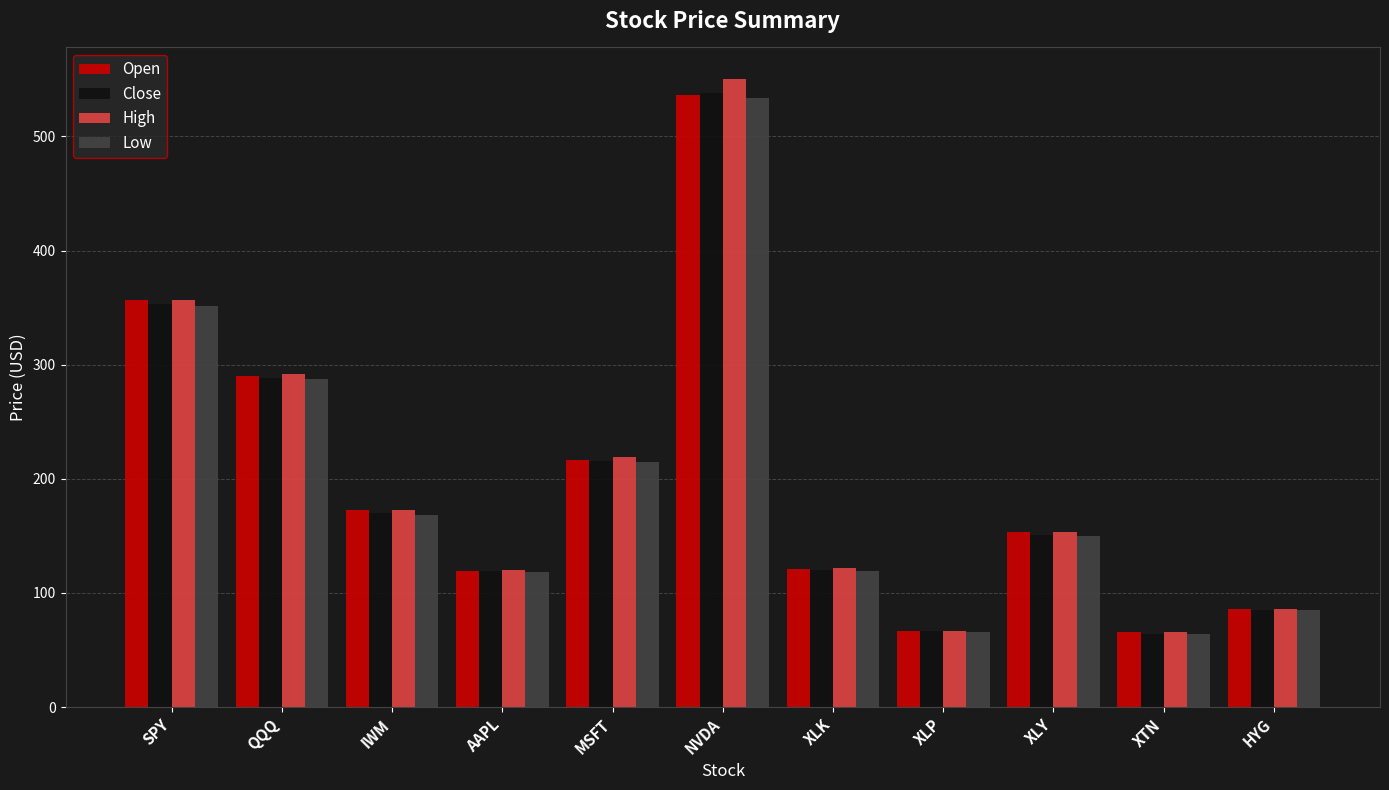

At which category is the sum across all series the highest?

NVDA